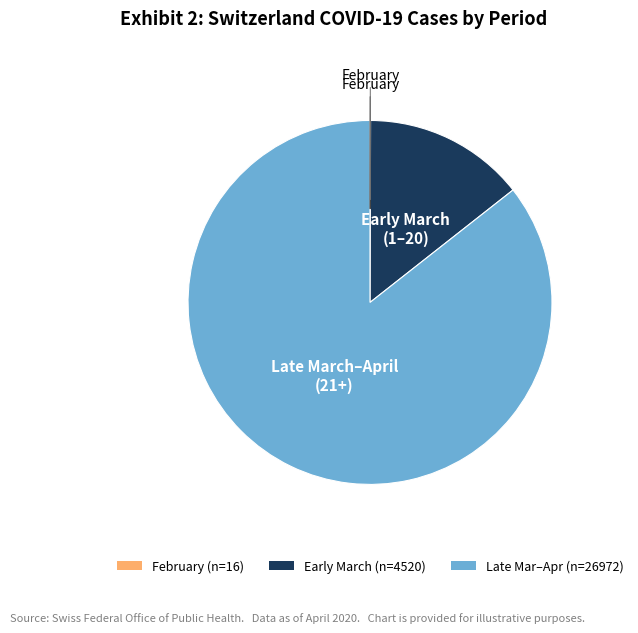

Does any single category account for the majority?

Yes